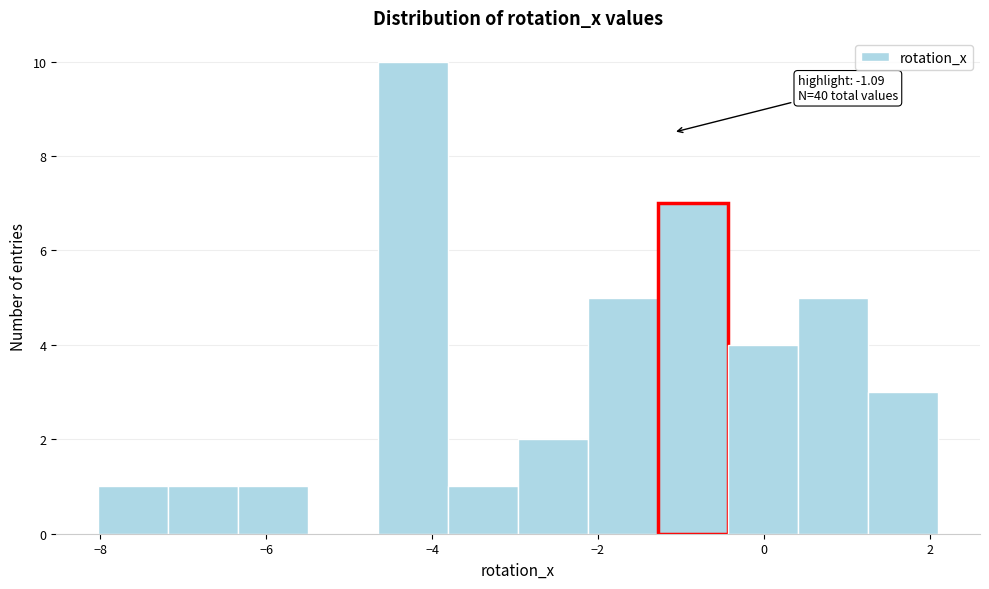

Which range on the x-axis has the tallest bar?

-4.6 to -3.8